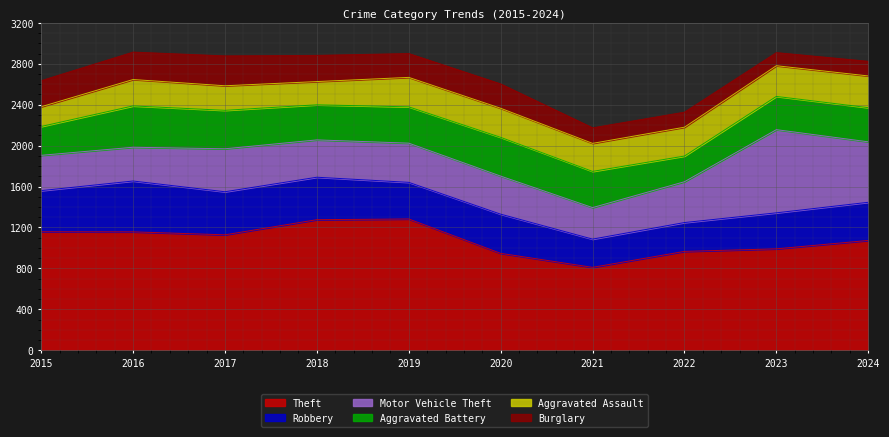

Reading right to left, transcribe all the data shown in this chart.

Theft: 1073	991	966	810	947	1283	1276	1128	1157	1158
Robbery: 373	352	282	276	383	358	415	421	497	402
Motor Vehicle Theft: 591	813	399	308	372	383	365	420	330	345
Aggravated Battery: 334	325	251	354	379	355	343	376	404	282
Aggravated Assault: 310	300	282	274	284	288	227	240	258	193
Burglary: 143	128	147	152	238	233	256	292	268	255